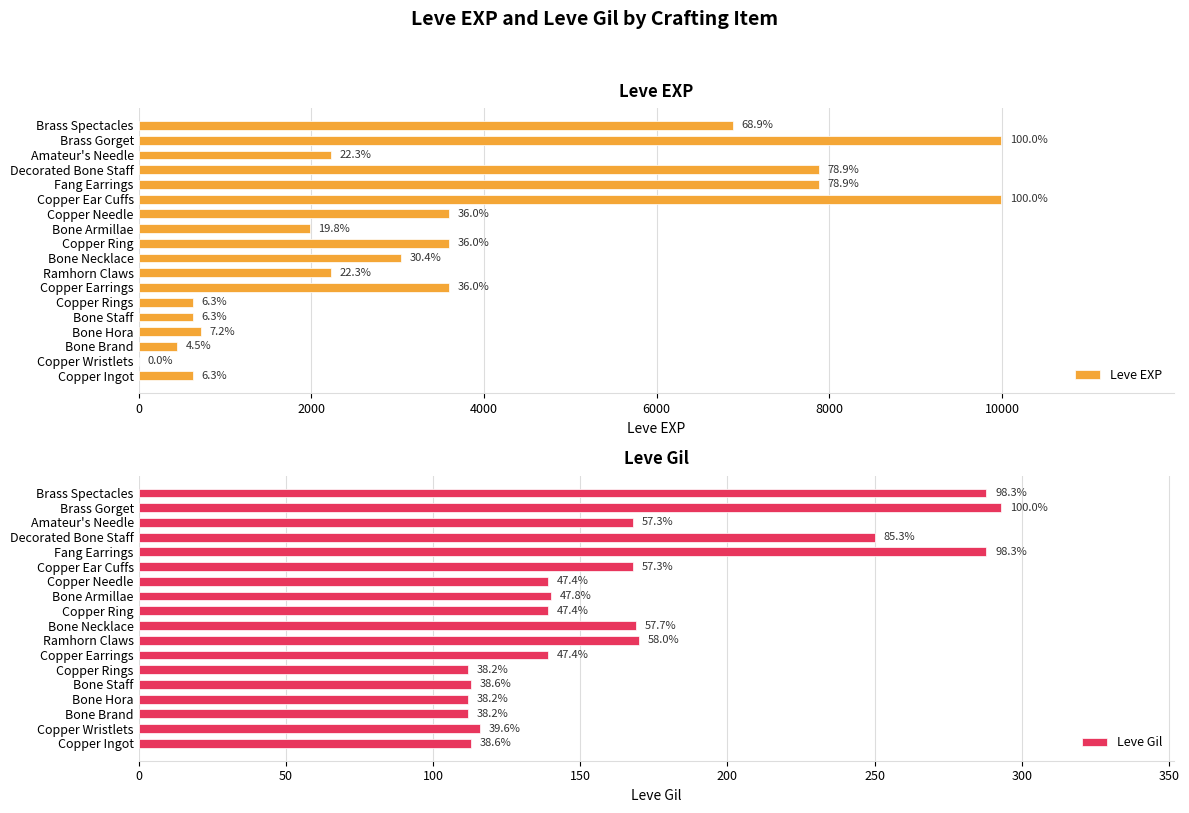

Are the bars horizontal?

Yes